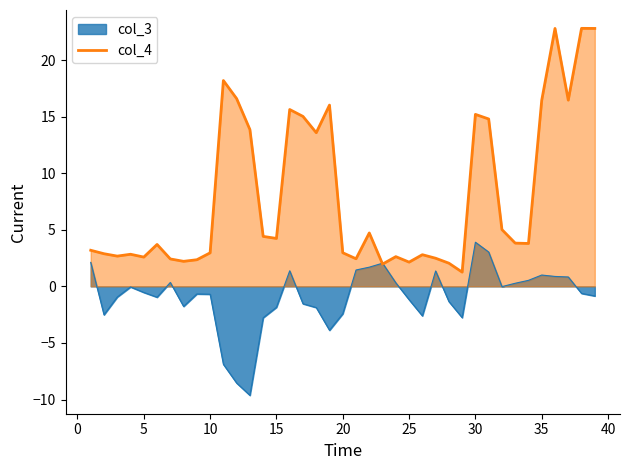

List the series in order of their overall mean, highest first.

col_4, col_3